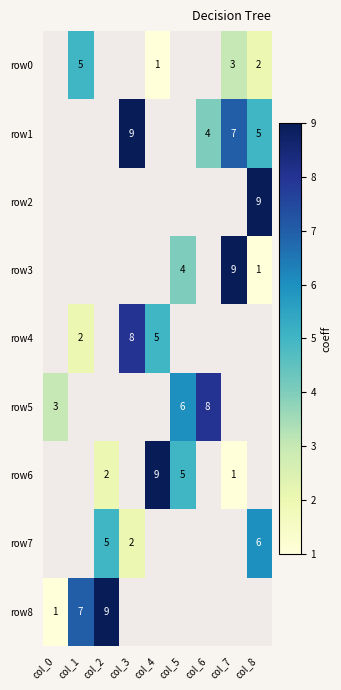

The row3 series shows 1.8 at col_8. True or false?

False